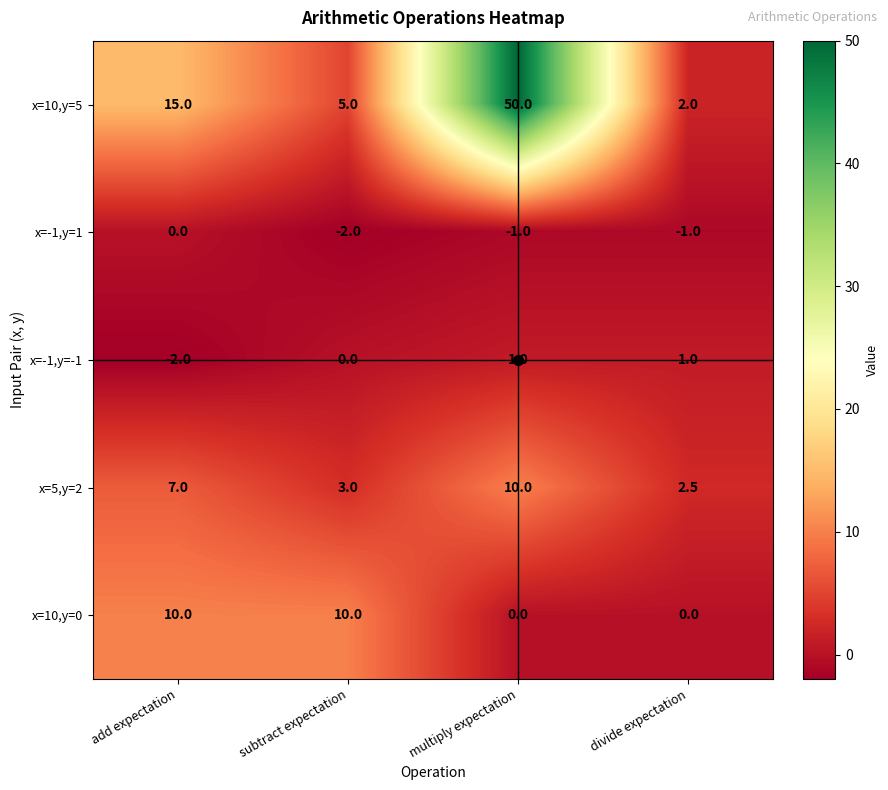

At how many categories does at least one series exceed 27?

1